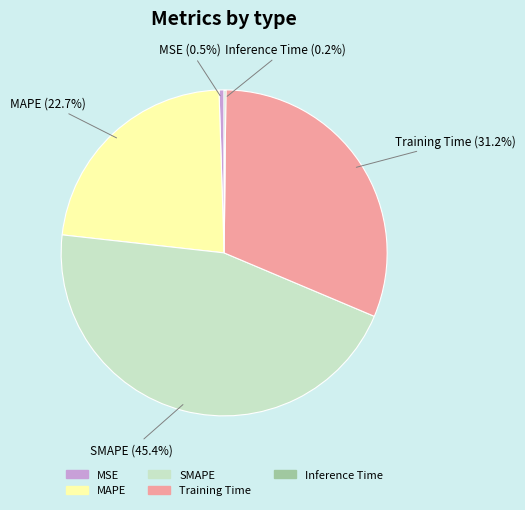

Does Training Time account for over 50% of the chart?

No